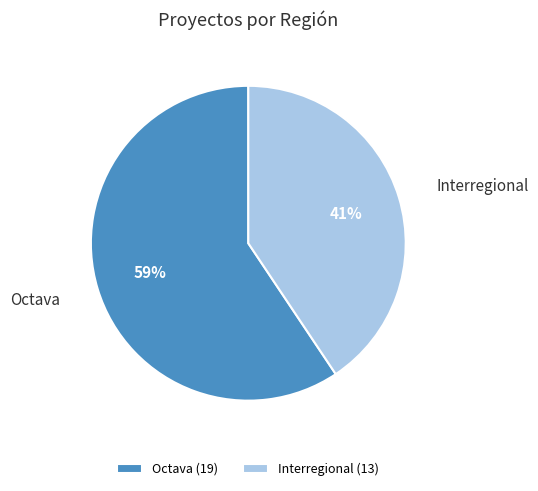

Does Interregional represent more than half of the total?

No